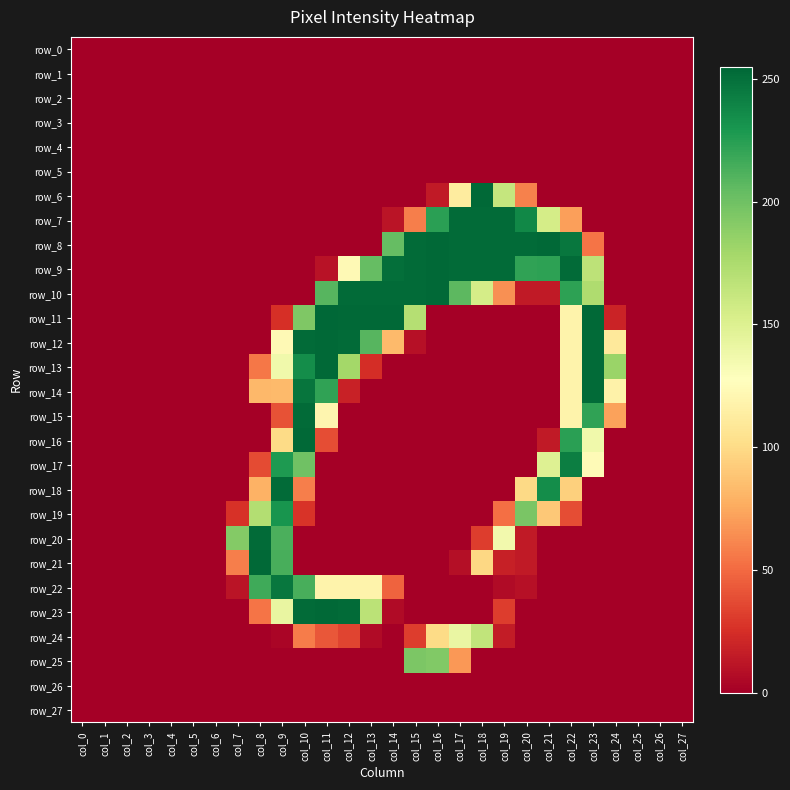

Count the number of data series in this chart.

28